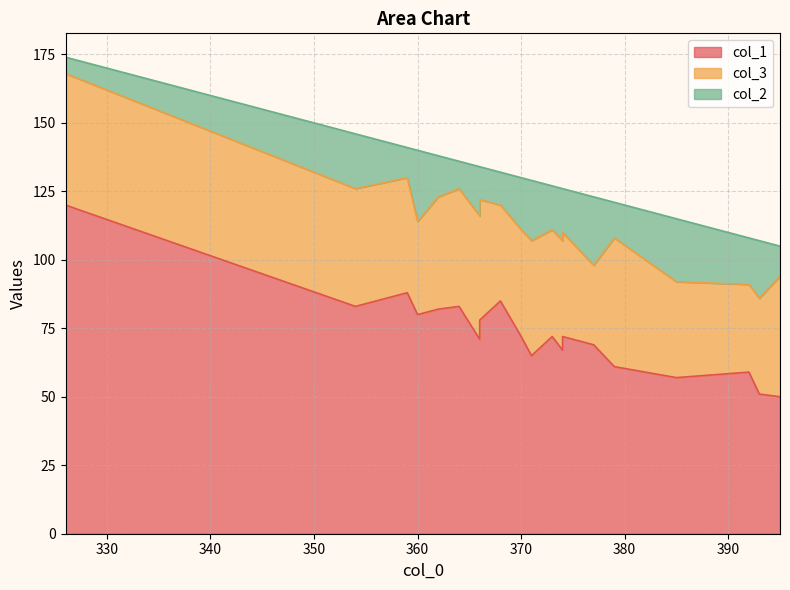

What is the lowest value of the col_2 series?

6